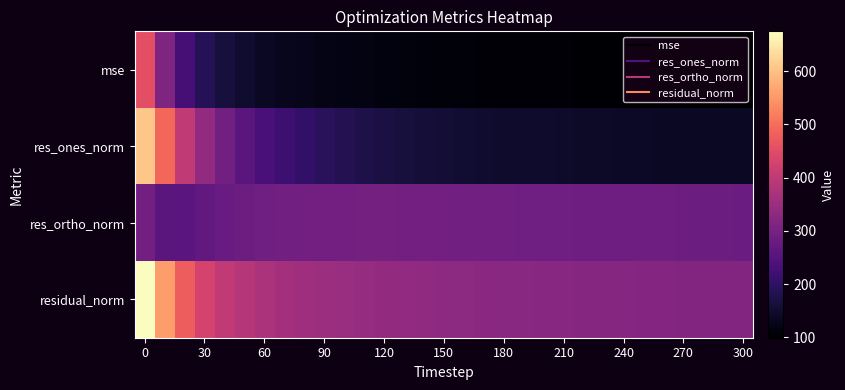

Which series has the largest range (max minus min)?

res_ones_norm